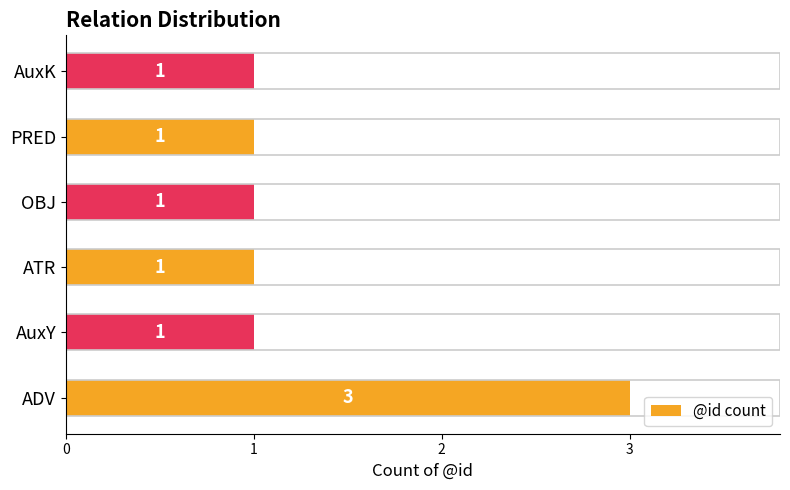

The chart shows a value of 1 at ATR. True or false?

True